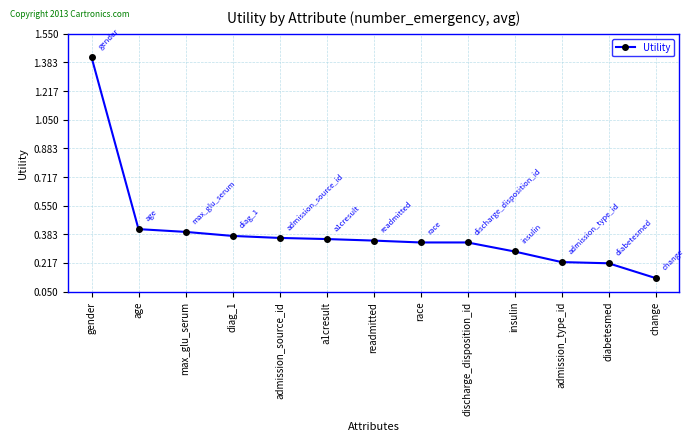

The chart shows a value of 1.4 at gender. True or false?

True